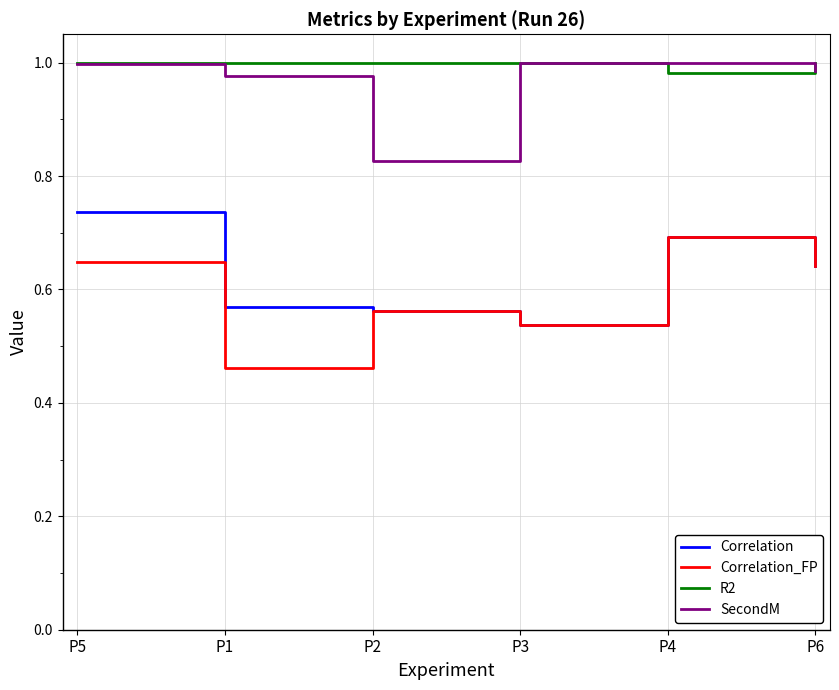

What position from the right is P5?

6